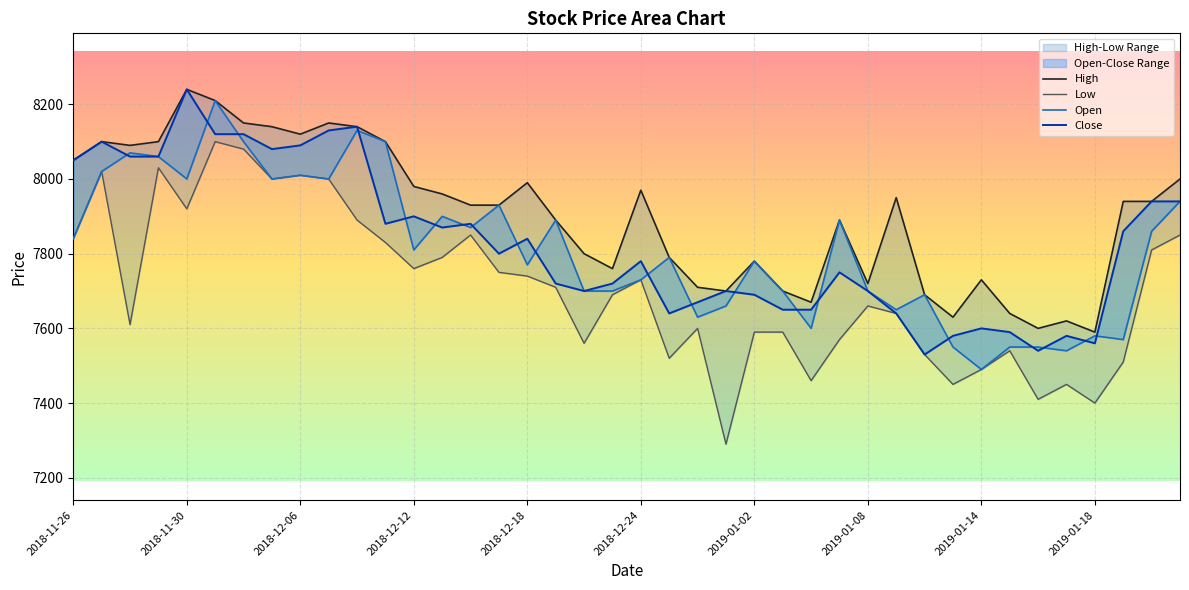

Reading right to left, transcribe all the data shown in this chart.

High: 8000	7940	7940	7590	7620	7600	7640	7730	7630	7690	7950	7720	7890	7670	7700	7780	7700	7710	7790	7970	7760	7800	7890	7990	7930	7930	7960	7980	8100	8140	8150	8120	8140	8150	8210	8240	8100	8090	8100	8050
Low: 7850	7810	7510	7400	7450	7410	7540	7490	7450	7530	7640	7660	7570	7460	7590	7590	7290	7600	7520	7730	7690	7560	7710	7740	7750	7850	7790	7760	7830	7890	8000	8010	8000	8080	8100	7920	8030	7610	8020	7840
Open: 7940	7860	7570	7580	7540	7550	7550	7490	7550	7690	7650	7700	7890	7600	7700	7780	7660	7630	7790	7730	7700	7700	7890	7770	7930	7870	7900	7810	8100	8130	8000	8010	8000	8100	8210	8000	8060	8070	8020	7840
Close: 7940	7940	7860	7560	7580	7540	7590	7600	7580	7530	7640	7700	7750	7650	7650	7690	7700	7670	7640	7780	7720	7700	7720	7840	7800	7880	7870	7900	7880	8140	8130	8090	8080	8120	8120	8240	8060	8060	8100	8050